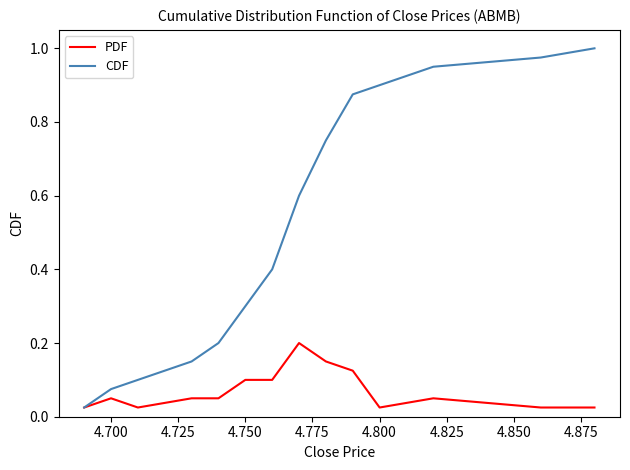

Rank the series by their average value, from highest to lowest.

CDF, PDF